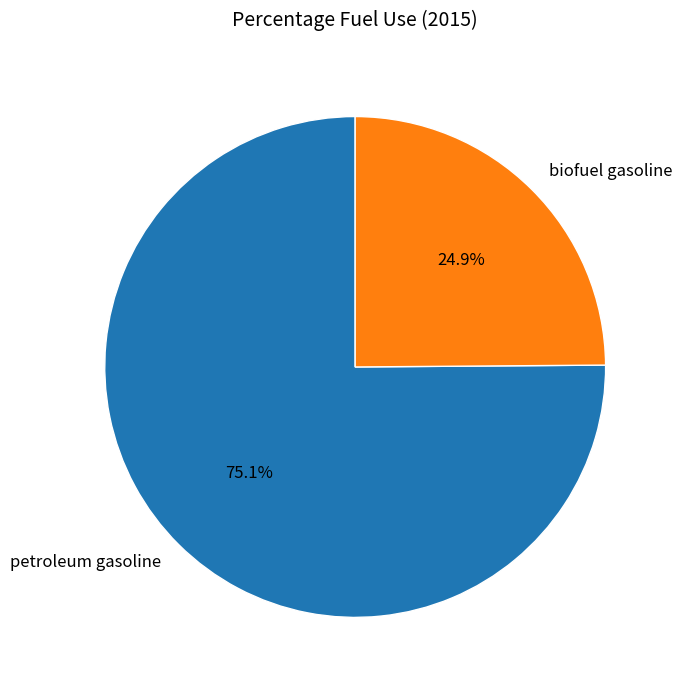

Is the sum of petroleum gasoline and biofuel gasoline greater than half?

Yes